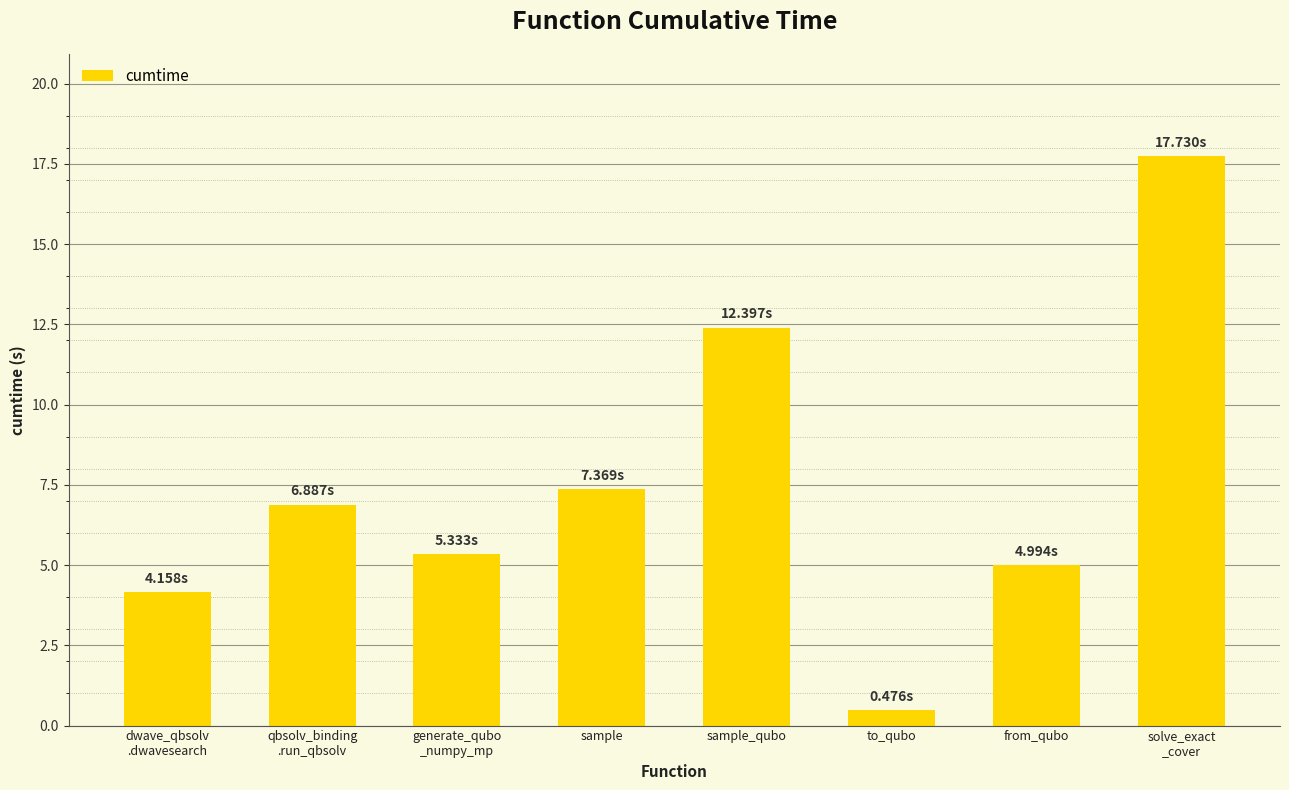

What is the minimum value shown in the chart?

0.5